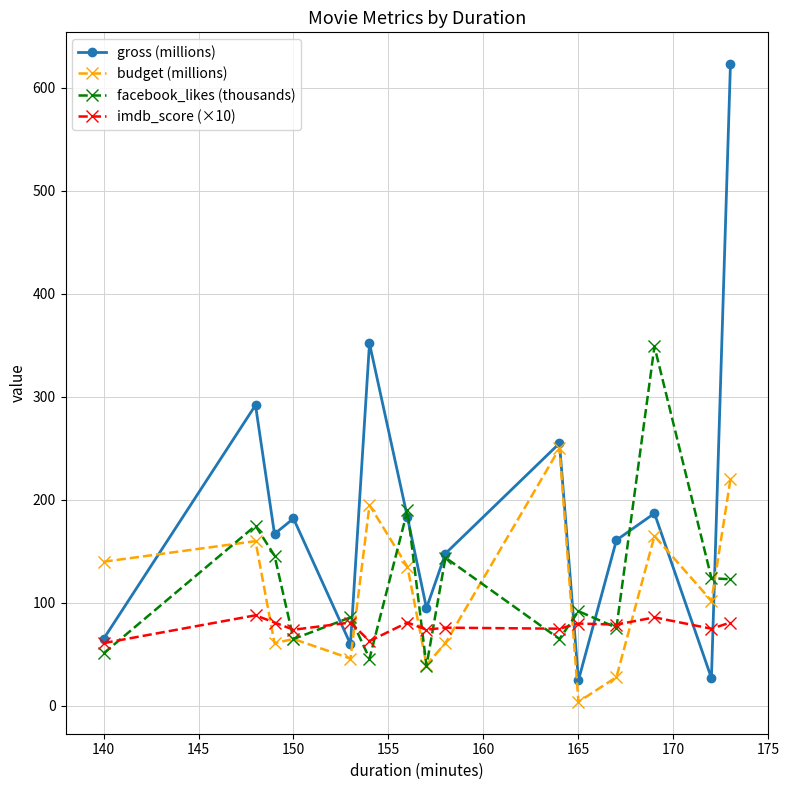

List the series in order of their peak value, lowest first.

imdb_score (×10), budget (millions), facebook_likes (thousands), gross (millions)